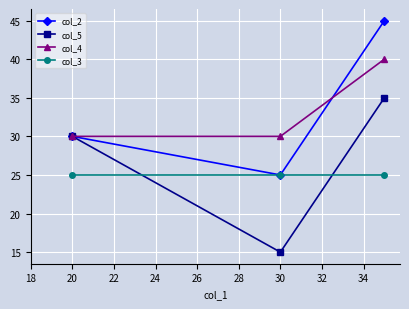

List the series in order of their peak value, highest first.

col_2, col_4, col_5, col_3